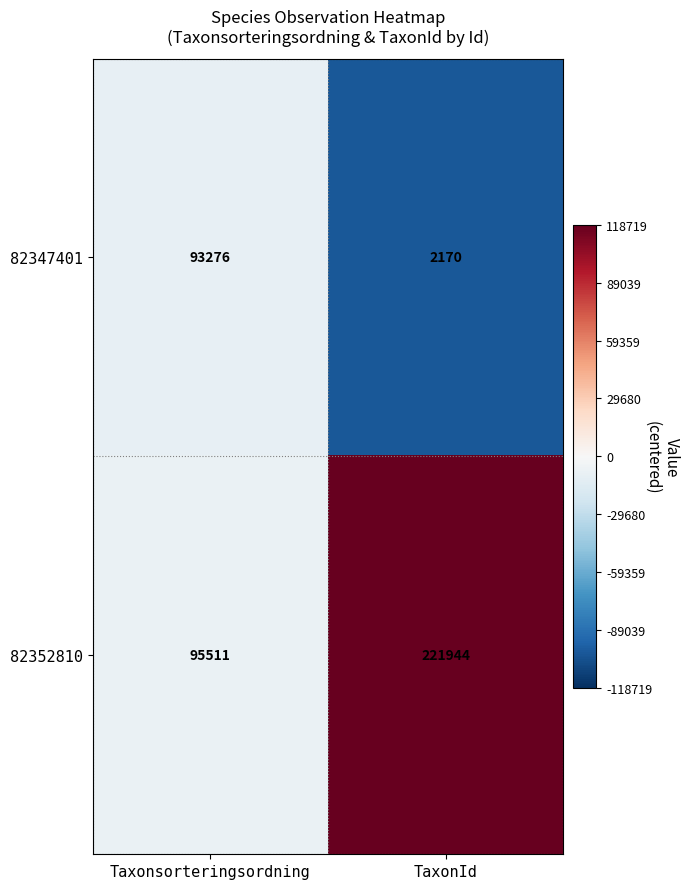

Which category has the lowest value across all series?

TaxonId